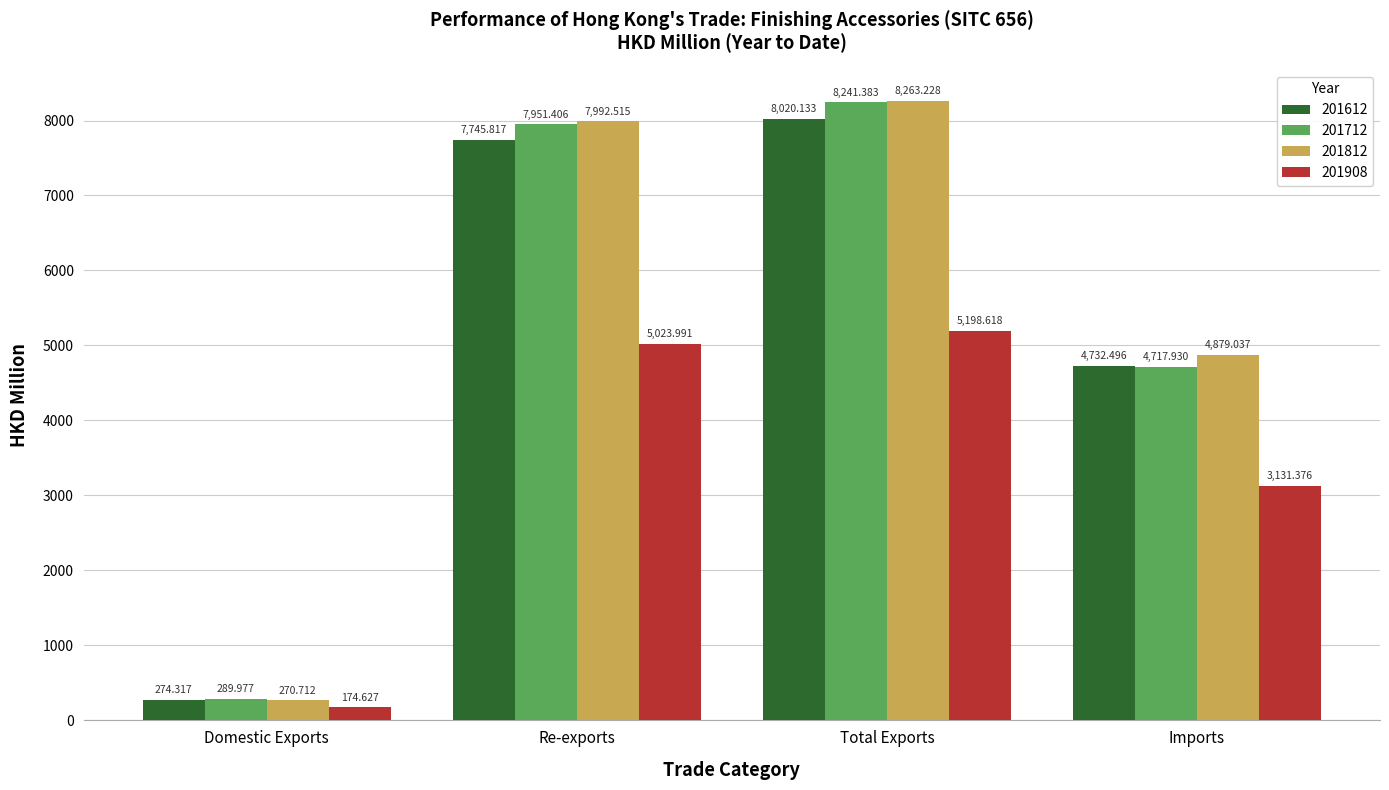

What is the difference between the 201612 values at Total Exports and Imports?

3287.6